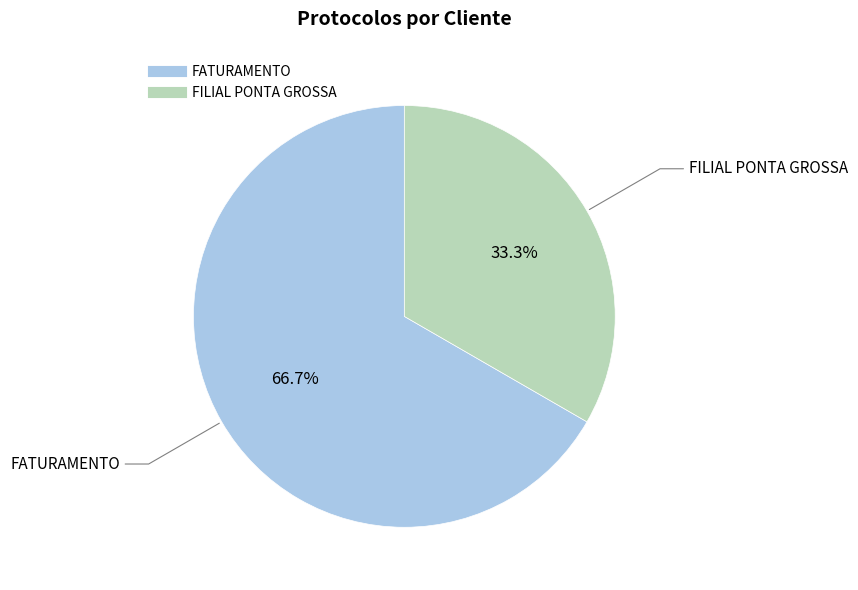

Is there a majority slice in this chart?

Yes